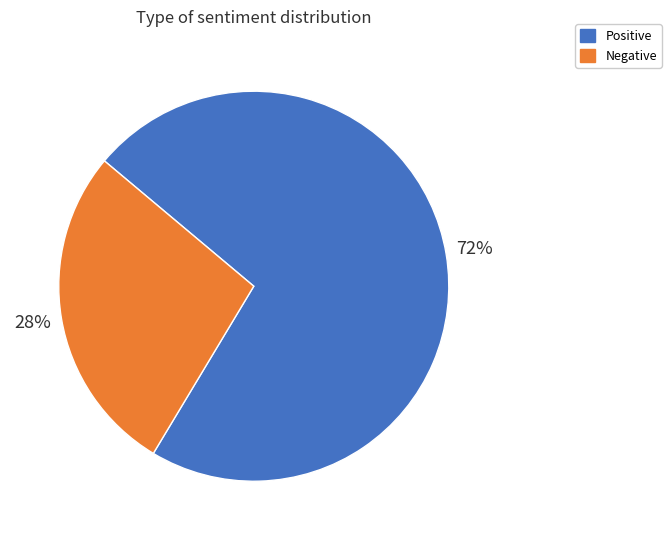

Which category has the biggest portion of the pie?

Positive